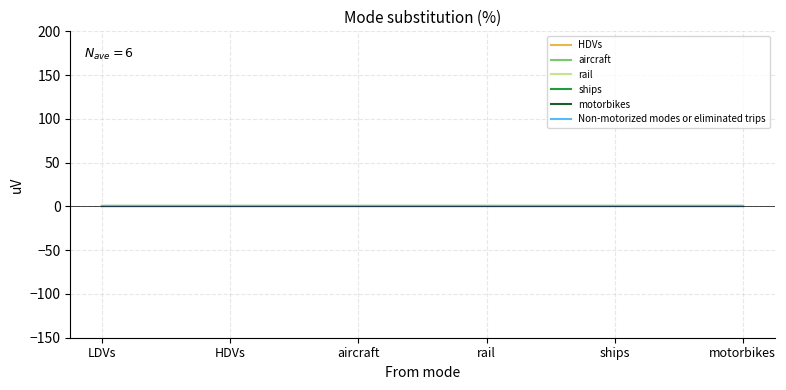

True or false: HDVs has more than 2 interior local peaks.

False